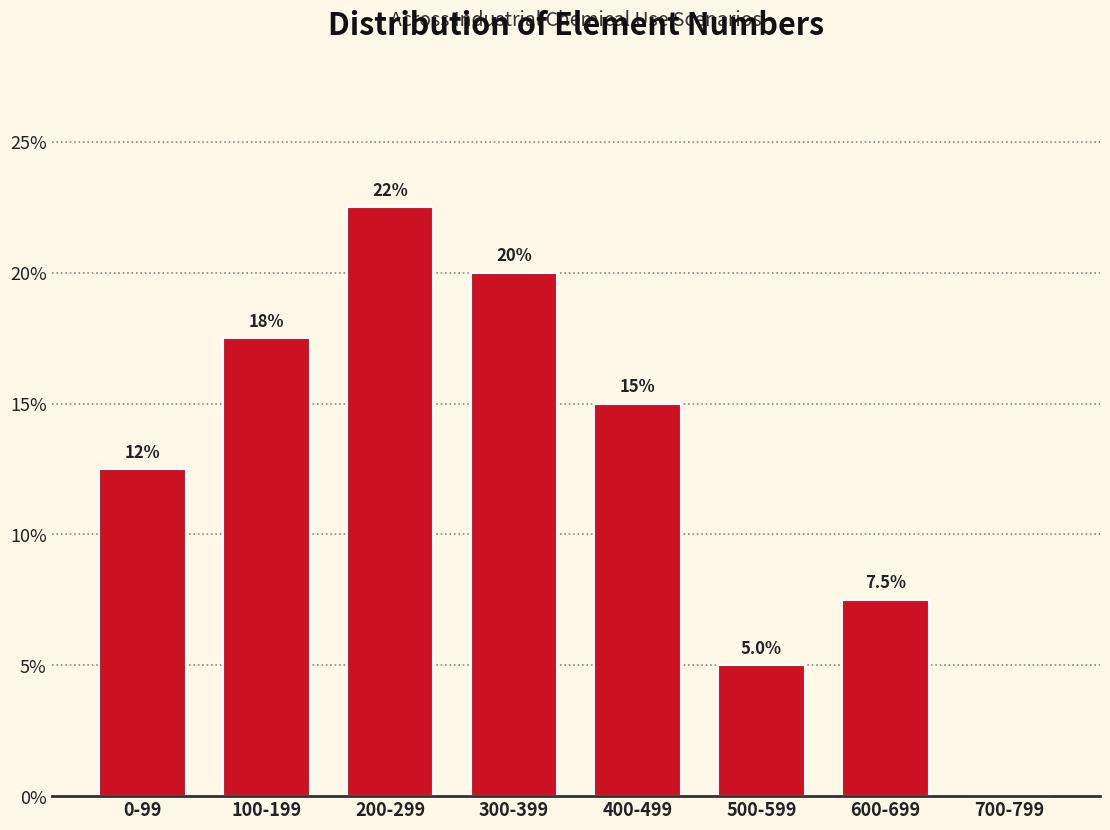

Reading left to right, what are all the values shown in this chart?

0-99=12.5	100-199=17.5	200-299=22.5	300-399=20.0	400-499=15.0	500-599=5.0	600-699=7.5	700-799=0.0